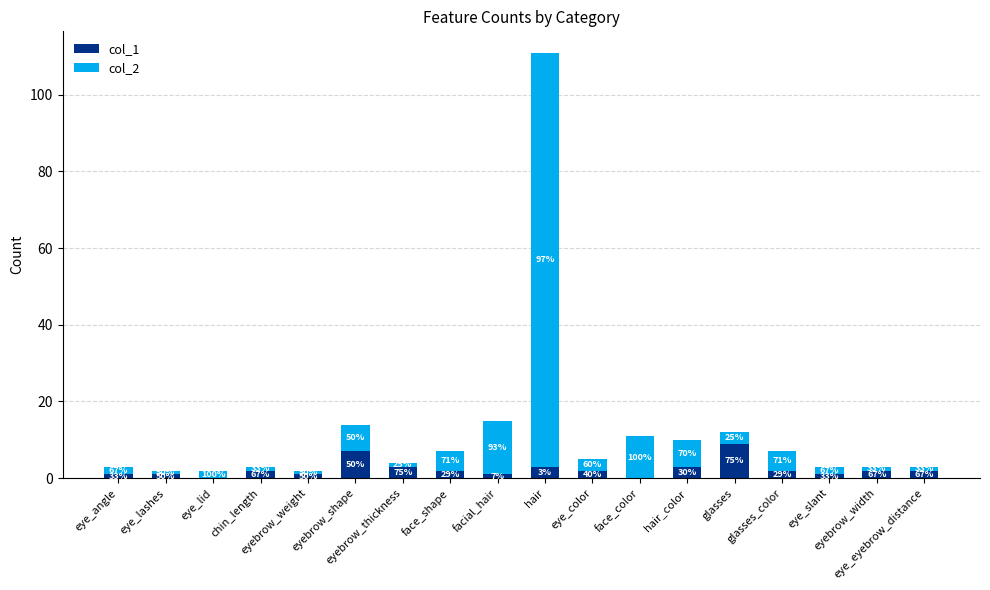

What is the label of the 1st bar from the left?

eye_angle